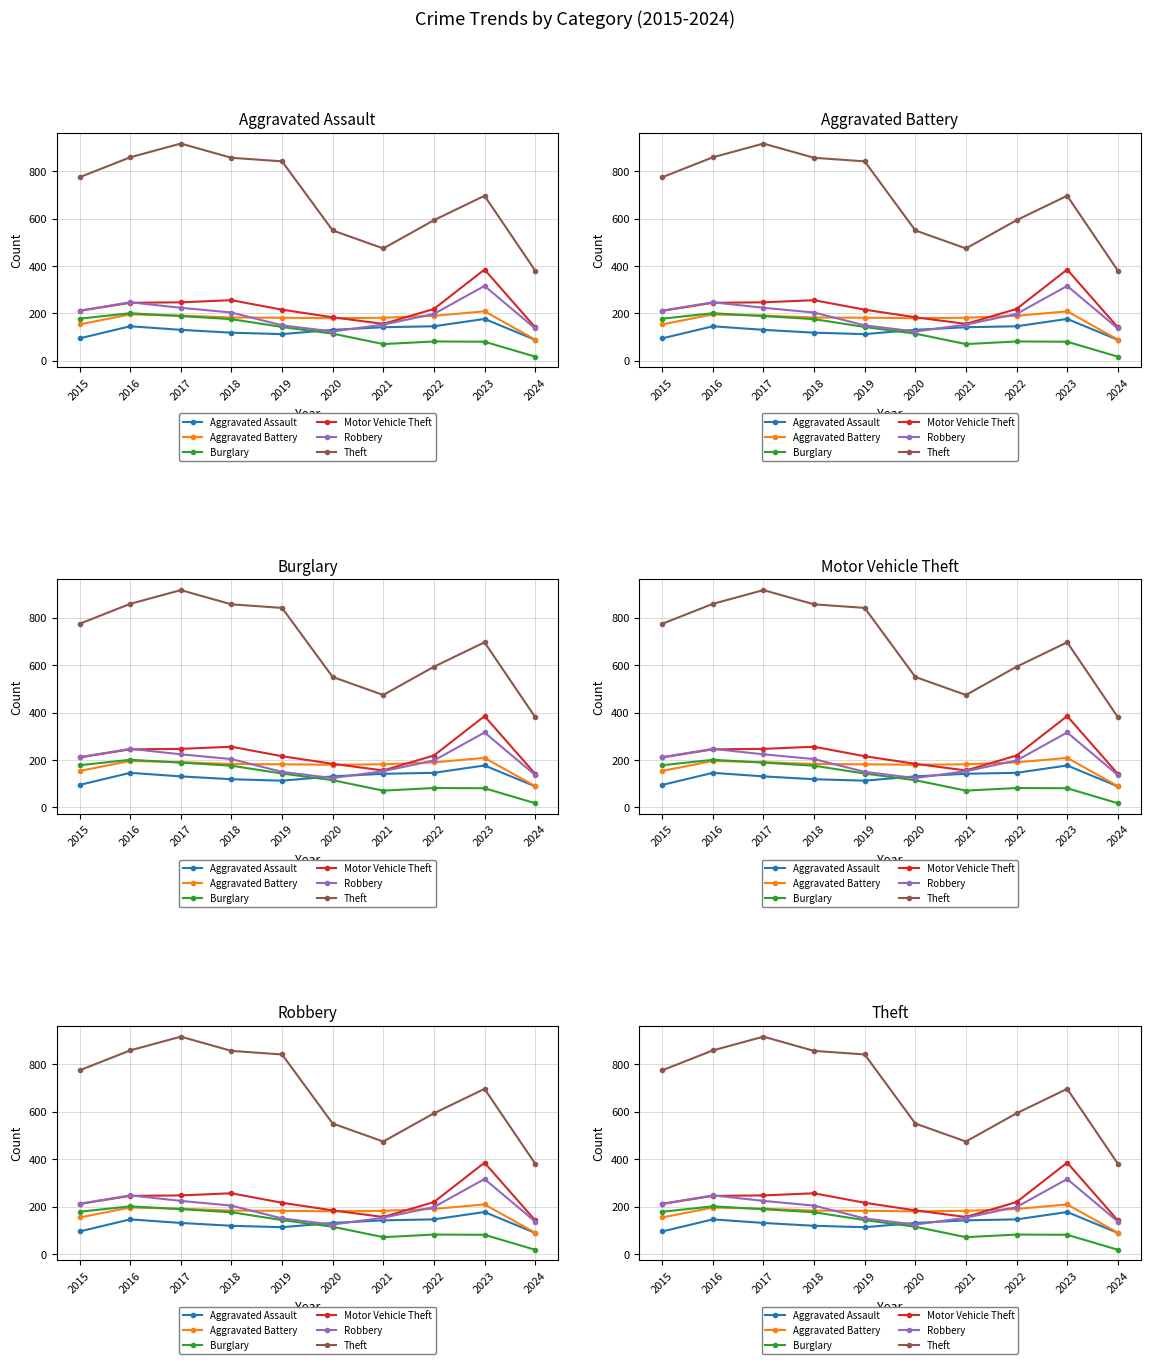

Is it true that Motor Vehicle Theft equals 211 at 2015?

True